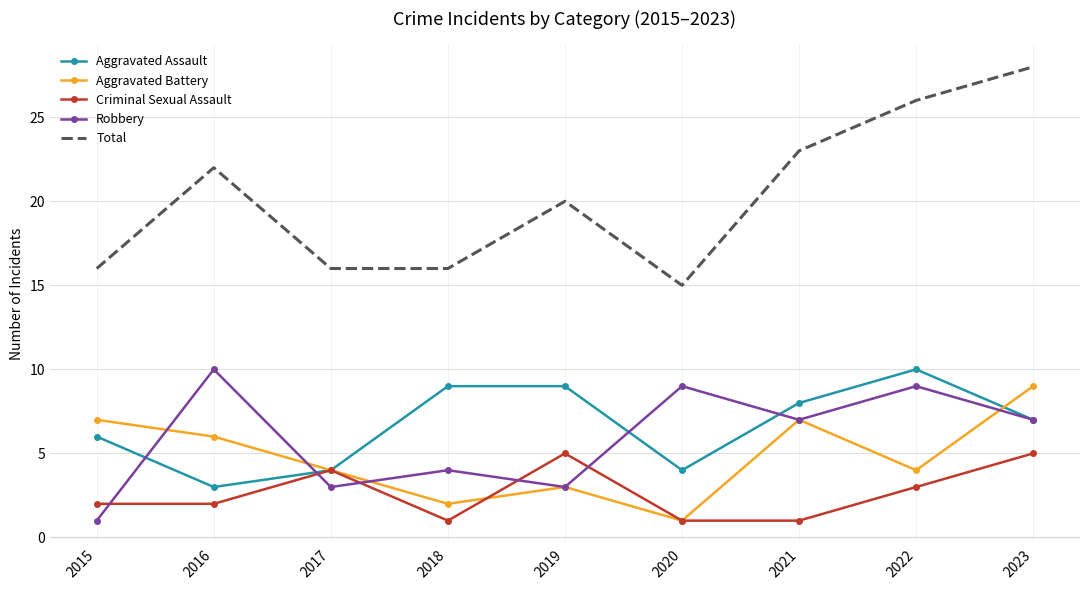

True or false: Total and Aggravated Battery intersect in this chart.

False